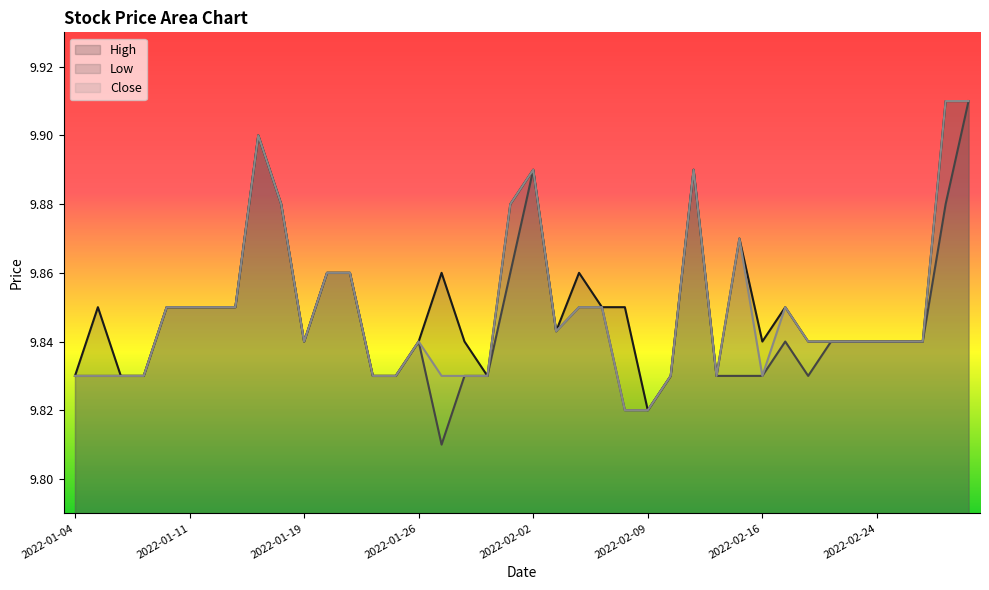

The value of Low at 2022-02-11 is 9.9. True or false?

True